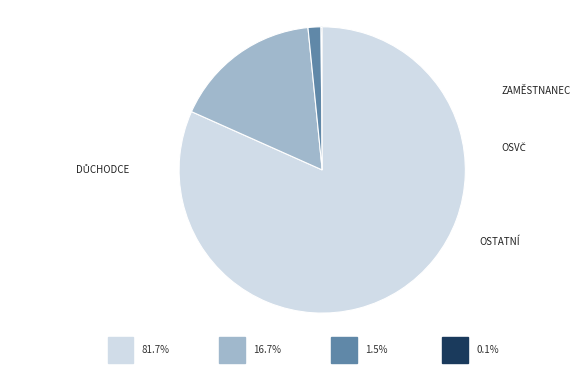

What is the change in value from OSVČ to Důchodce?

-251